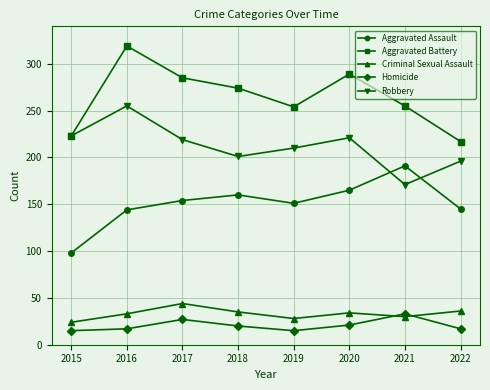

At how many categories does at least one series exceed 71?

8